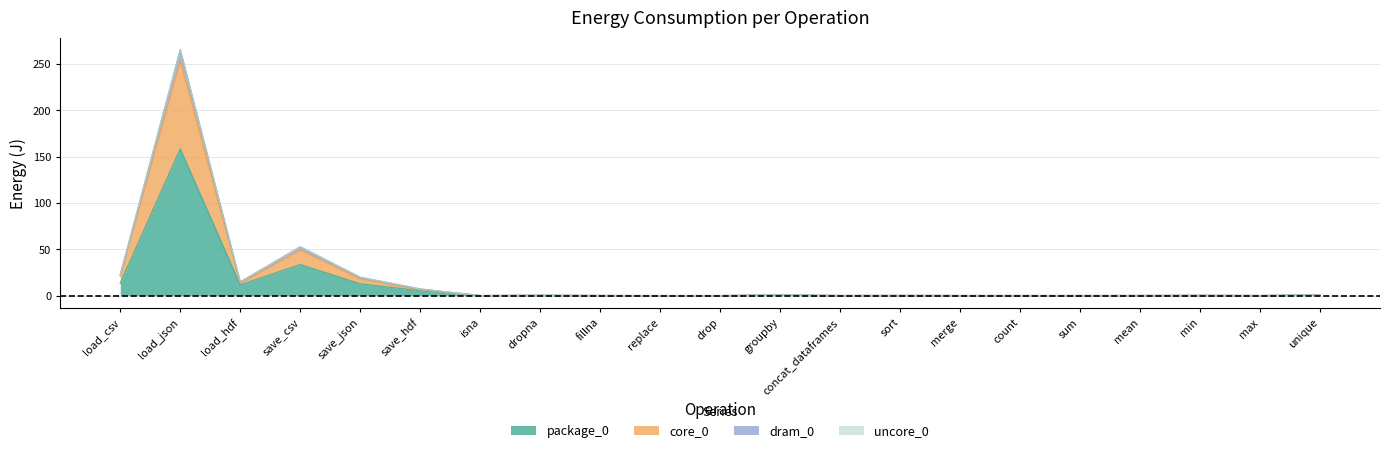

At which category is the sum across all series the highest?

load_json